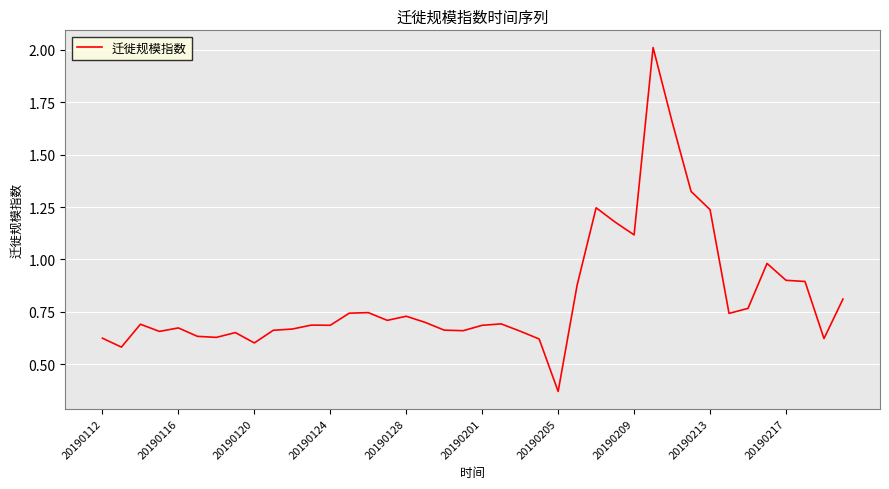

What is the difference between the maximum and minimum values?

1.6